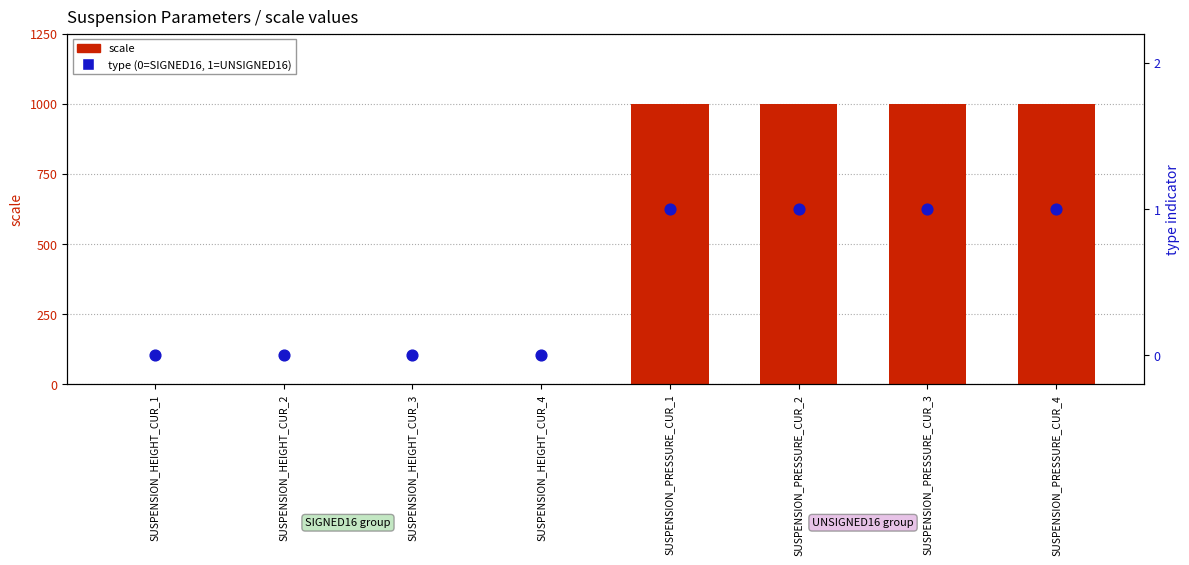

At how many categories does at least one series exceed 734?

4